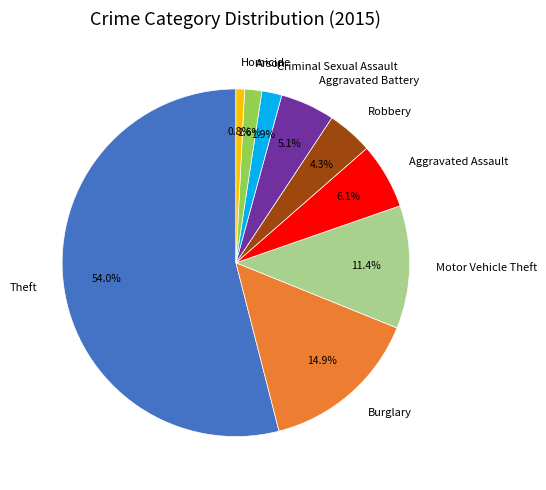

To the nearest percent, what is the difference between the Homicide and Burglary slice percentages?

14%